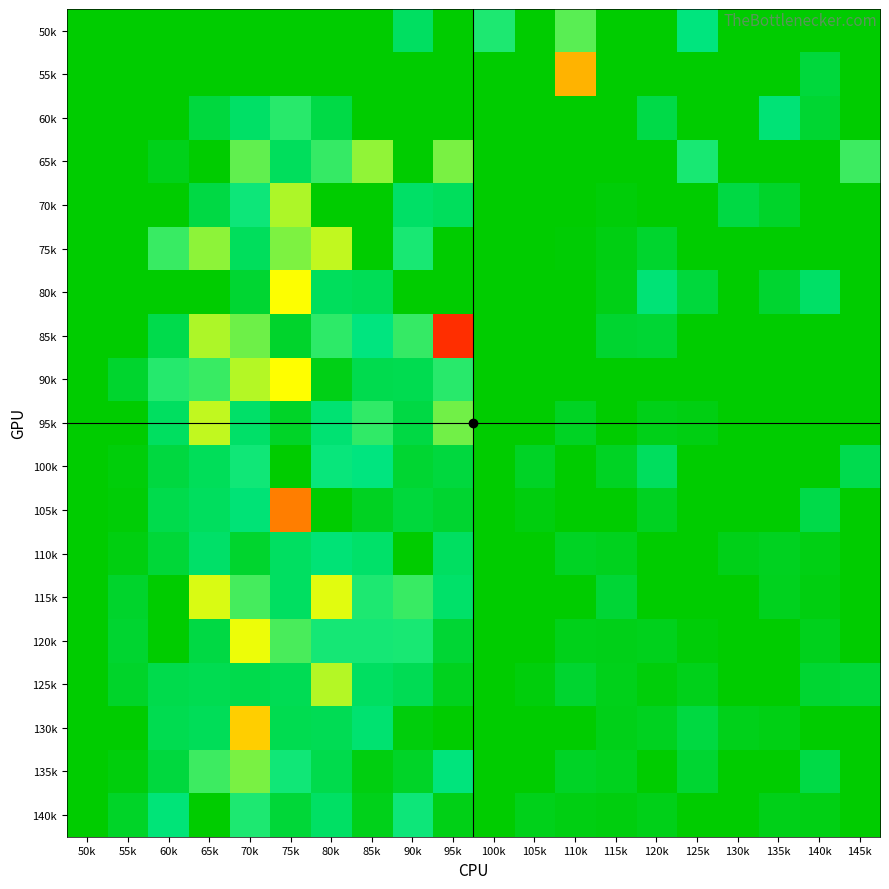

Rank the series at 140k from highest to lowest value.

50k, 65k, 70k, 75k, 85k, 90k, 95k, 100k, 130k, 115k, 110k, 140k, 120k, 60k, 125k, 55k, 135k, 105k, 80k